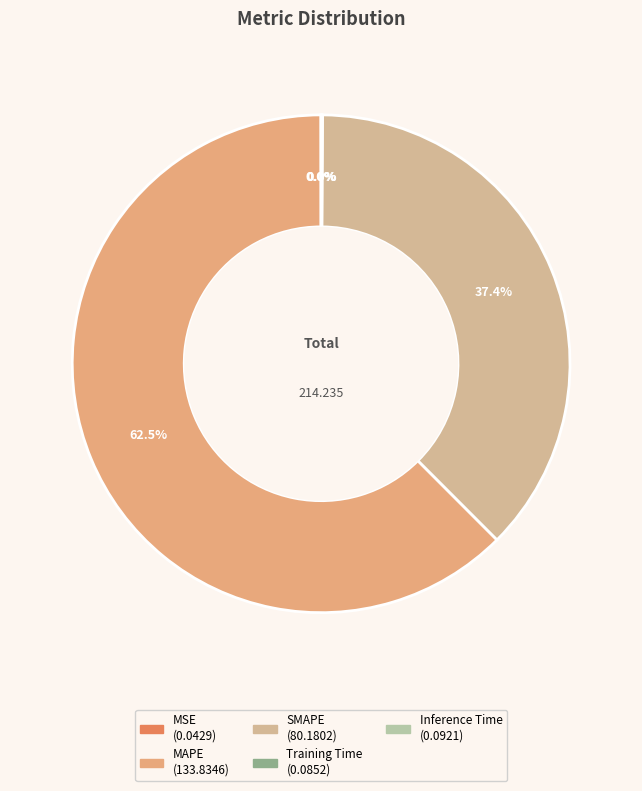

Rank the categories by value from lowest to highest.

MSE, Training Time, Inference Time, SMAPE, MAPE